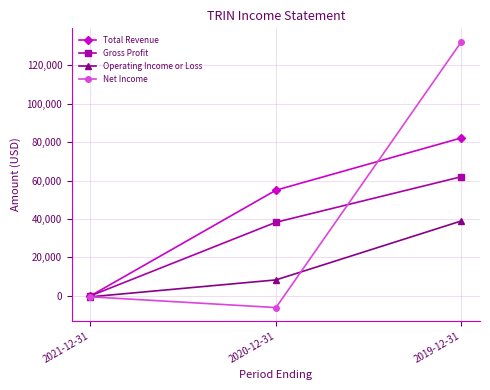

How many data points in Operating Income or Loss are less than 8300?

1